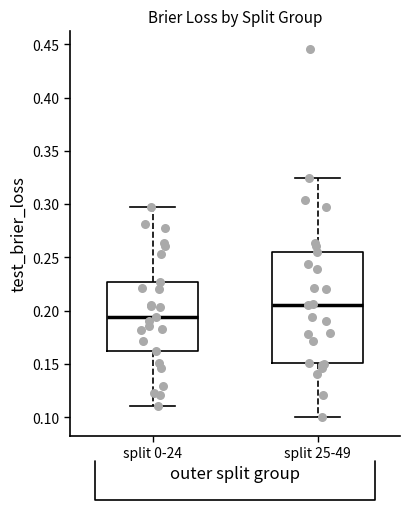

Where does the upper whisker of the box for split 0-24 end on the y-axis? The values are not printed on the chart, so give them approximately, as read against the axis.

0.295